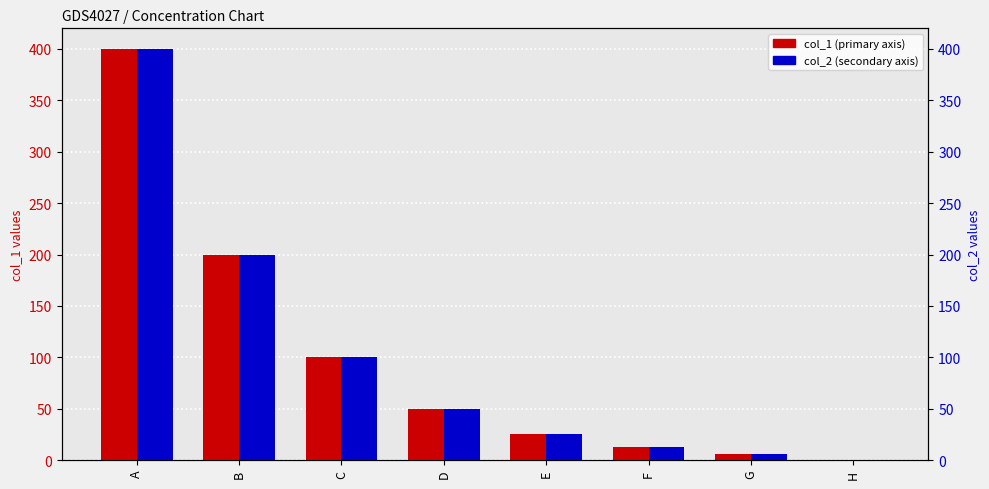

What is the sum of all col_1 values?

793.8